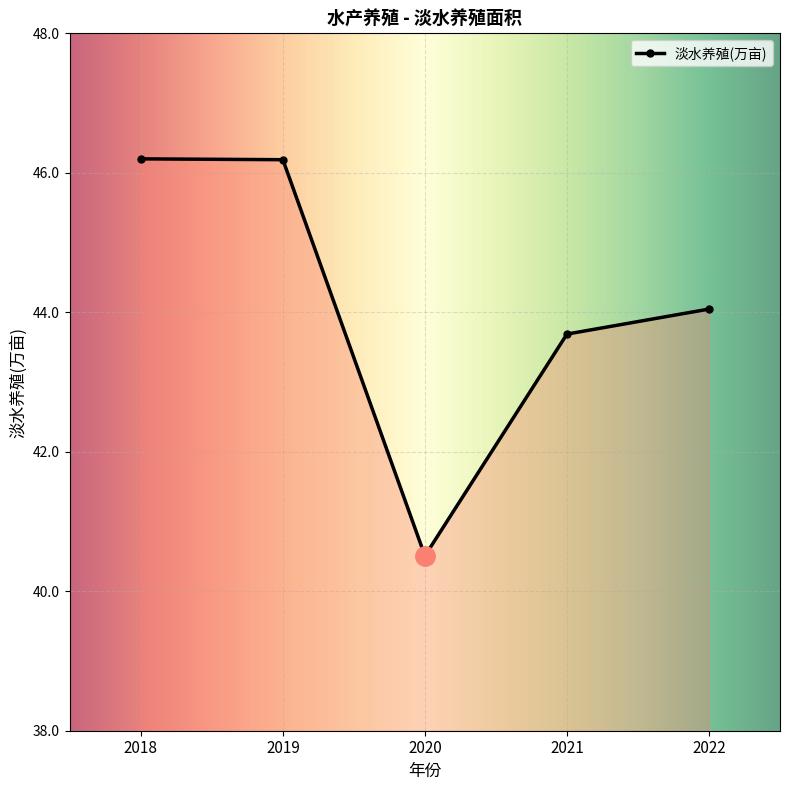

True or false: the data shows 16.7 at 2019.

False